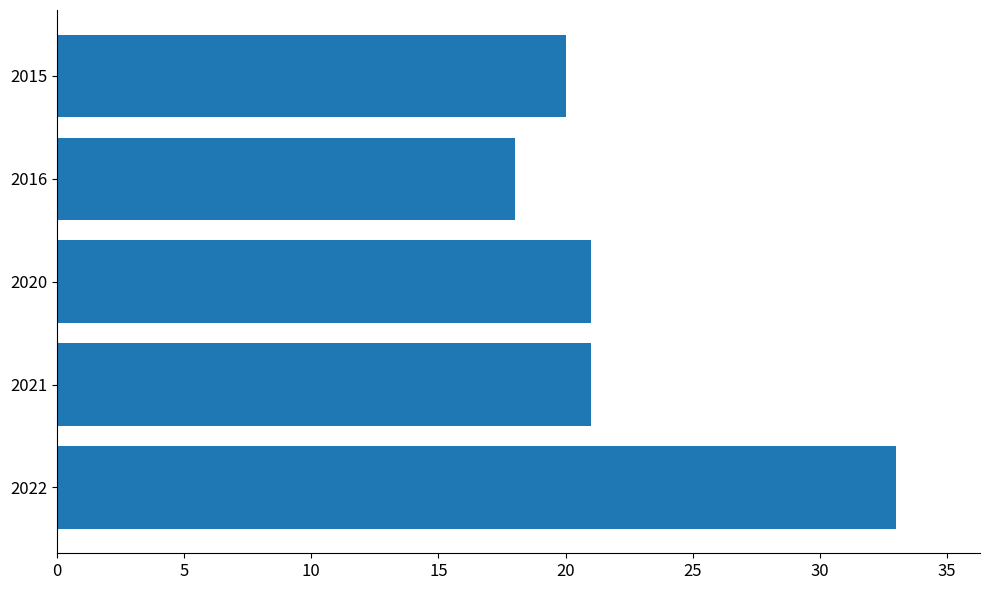

True or false: the data shows 33 at 2022.

True